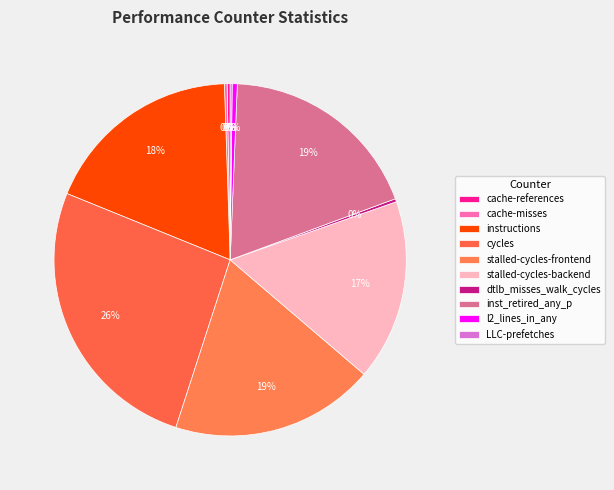

Which category has the biggest portion of the pie?

cycles